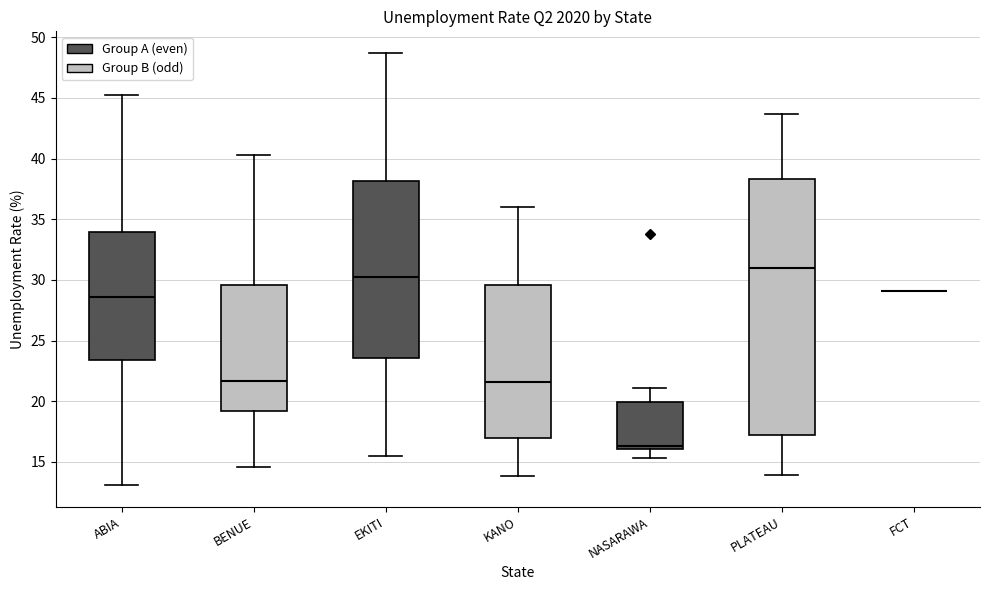

Reading left to right, read every box against the y-axis: the position of its median line, the range the box covers, and the ends of its whiskers. The values are not printed on the chart, so give them approximately, as read against the axis.

ABIA: median 28.5, box 23.5 to 34.0, whiskers 13.0 to 45.0
BENUE: median 21.5, box 19.0 to 29.5, whiskers 14.5 to 40.5
EKITI: median 30.5, box 23.5 to 38.0, whiskers 15.5 to 48.5
KANO: median 21.5, box 17.0 to 29.5, whiskers 14.0 to 36.0
NASARAWA: median 16.5, box 16.0 to 20.0, whiskers 15.5 to 21.0
PLATEAU: median 31.0, box 17.0 to 38.5, whiskers 14.0 to 43.5
FCT: box collapsed to a line at 29.0, whiskers 29.0 to 29.0